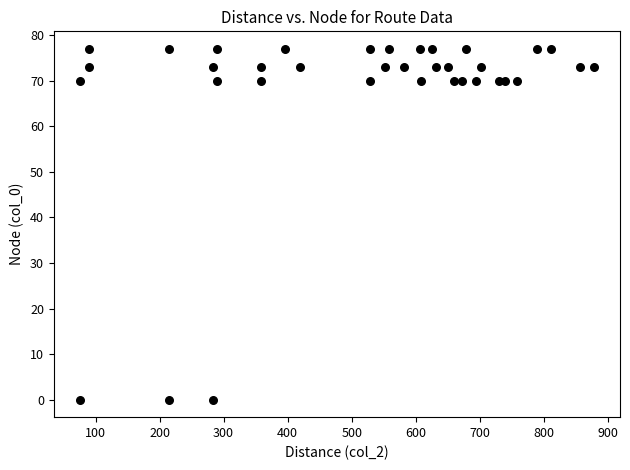

What is the range of X values (max minus min)?

804